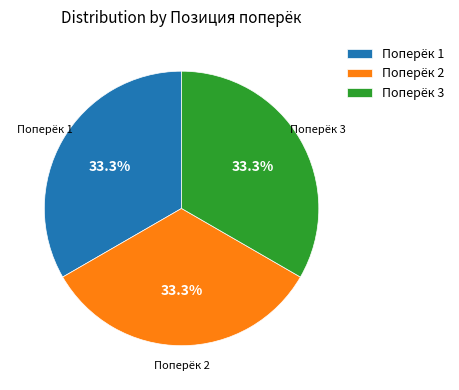

What is the total percentage of Поперёк 2 and Поперёк 1?

66.7%